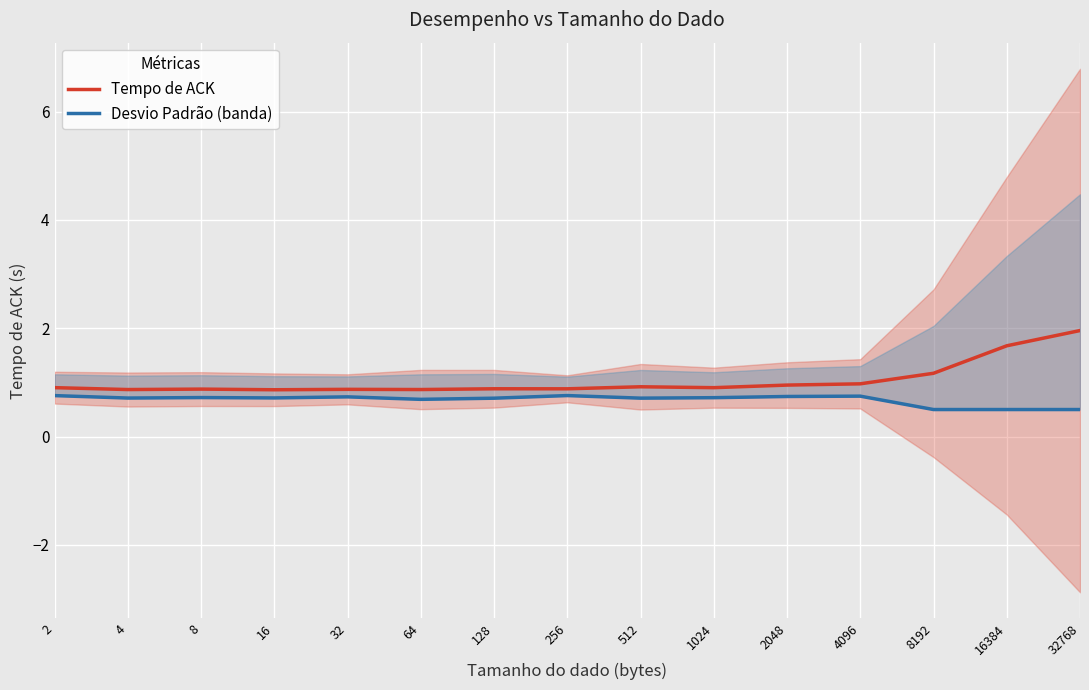

What is the average value of the Desvio Padrão (banda) series?

0.7